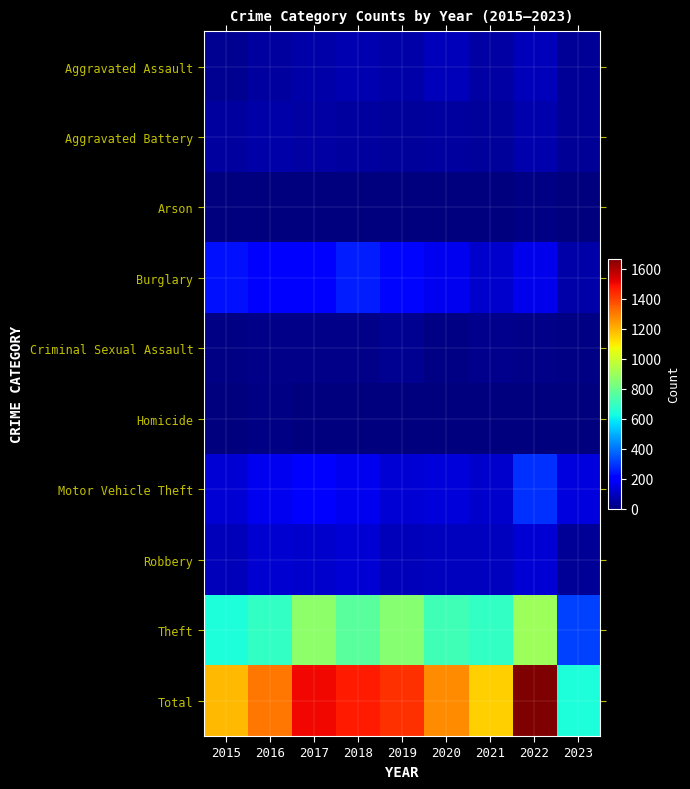

Reading left to right, what are all the values shown in this chart?

Aggravated Assault: 2015=31	2016=50	2017=59	2018=72	2019=61	2020=88	2021=58	2022=89	2023=39
Aggravated Battery: 2015=50	2016=60	2017=54	2018=52	2019=45	2020=48	2021=43	2022=66	2023=37
Arson: 2015=3	2016=3	2017=1	2018=6	2019=5	2020=4	2021=6	2022=7	2023=0
Burglary: 2015=236	2016=194	2017=192	2018=257	2019=221	2020=167	2021=117	2022=161	2023=65
Criminal Sexual Assault: 2015=13	2016=19	2017=19	2018=19	2019=29	2020=13	2021=24	2022=19	2023=8
Homicide: 2015=4	2016=8	2017=2	2018=5	2019=3	2020=6	2021=2	2022=6	2023=2
Motor Vehicle Theft: 2015=125	2016=163	2017=191	2018=164	2019=125	2020=134	2021=113	2022=291	2023=139
Robbery: 2015=87	2016=123	2017=115	2018=130	2019=89	2020=94	2021=95	2022=125	2023=34
Theft: 2015=641	2016=689	2017=873	2018=767	2019=855	2020=714	2021=691	2022=905	2023=316
Total: 2015=1190	2016=1309	2017=1506	2018=1472	2019=1433	2020=1268	2021=1149	2022=1669	2023=640